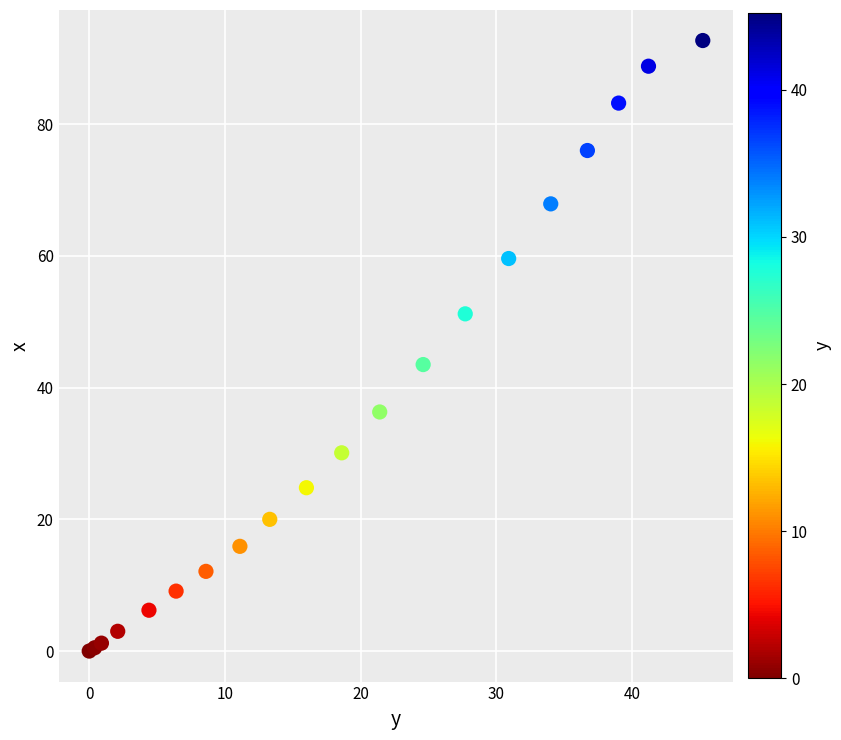

What Y value in the scatter plot is closest to 46?

43.5